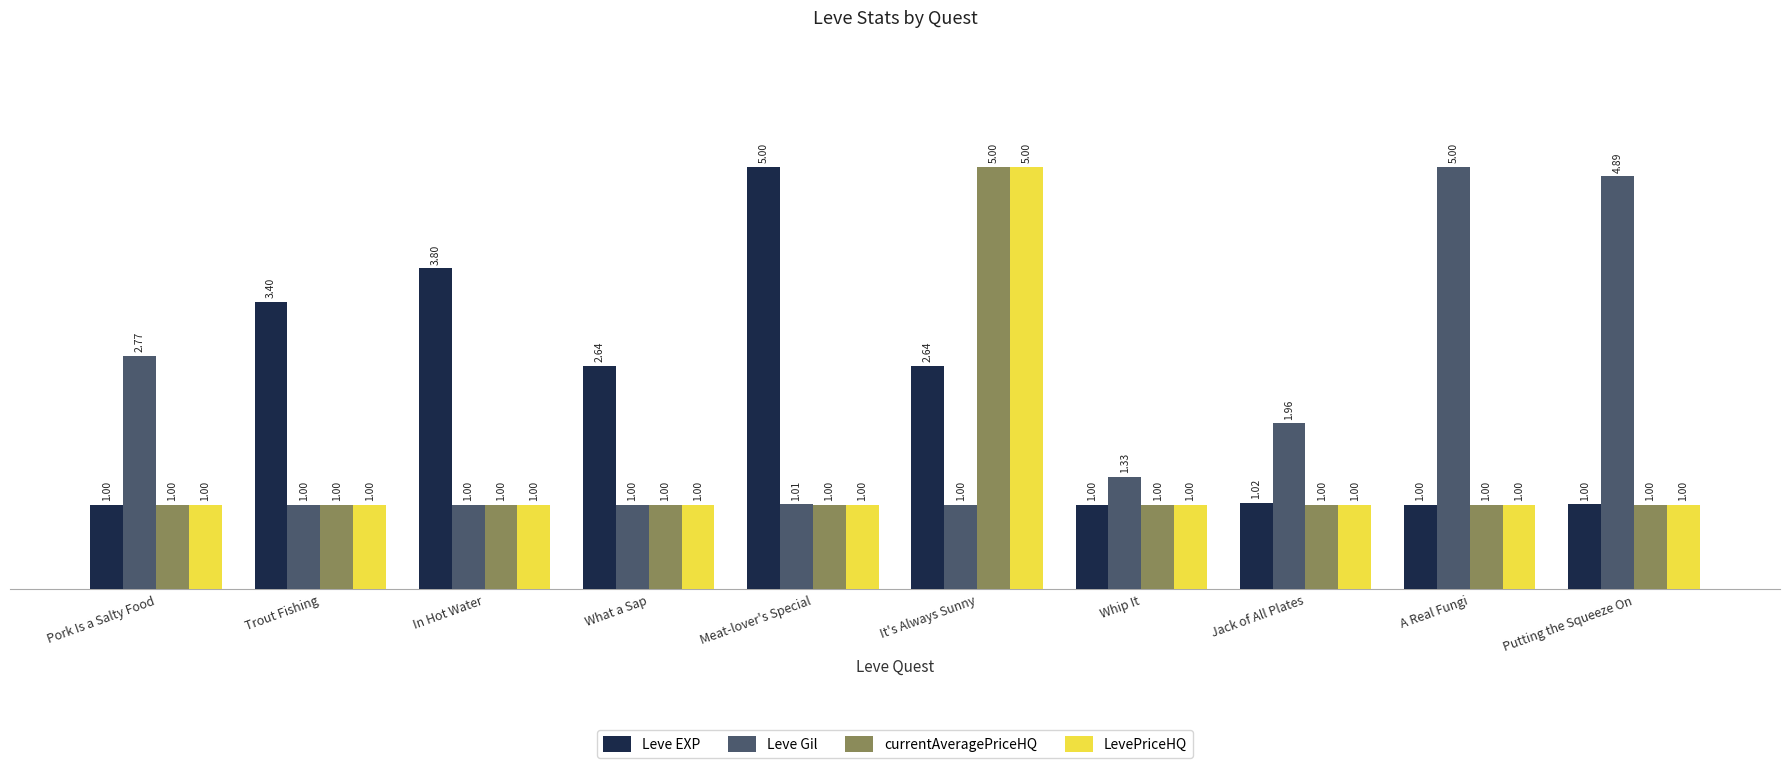

What is the difference between the Leve EXP values at Putting the Squeeze On and What a Sap?

1.6